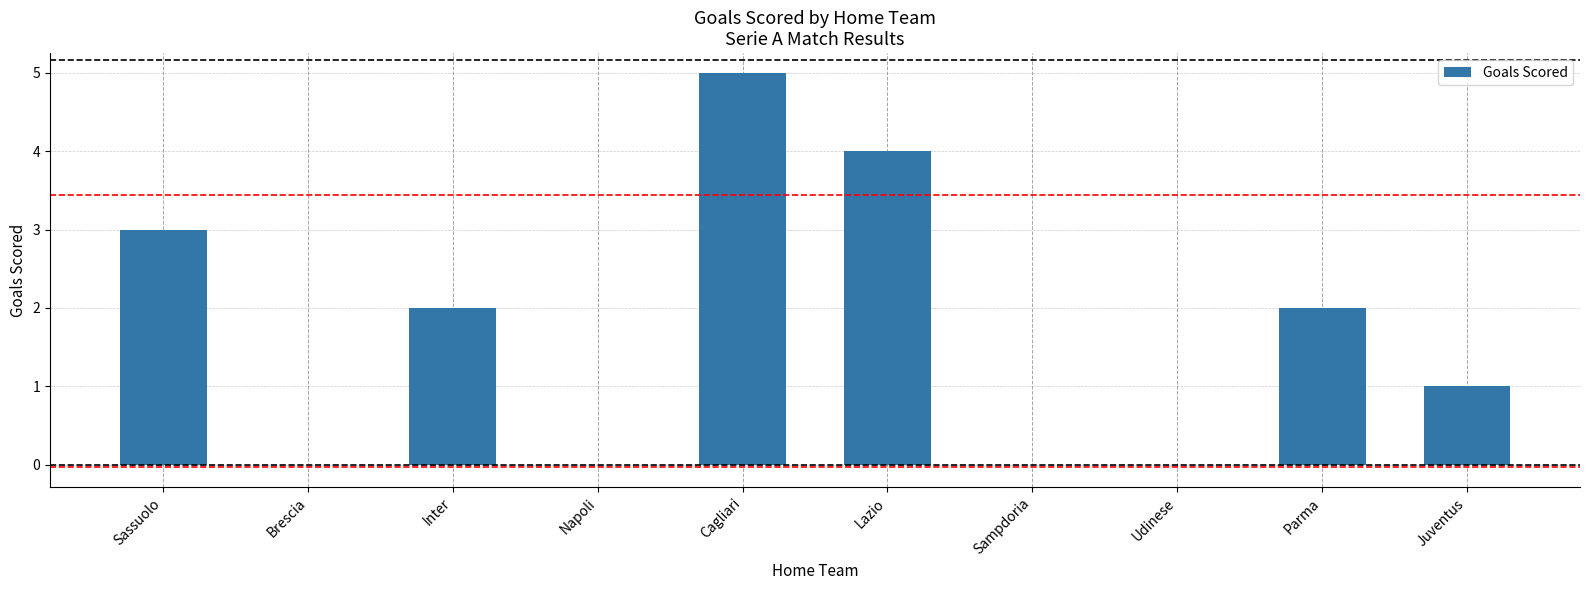

What is the greatest value displayed?

5